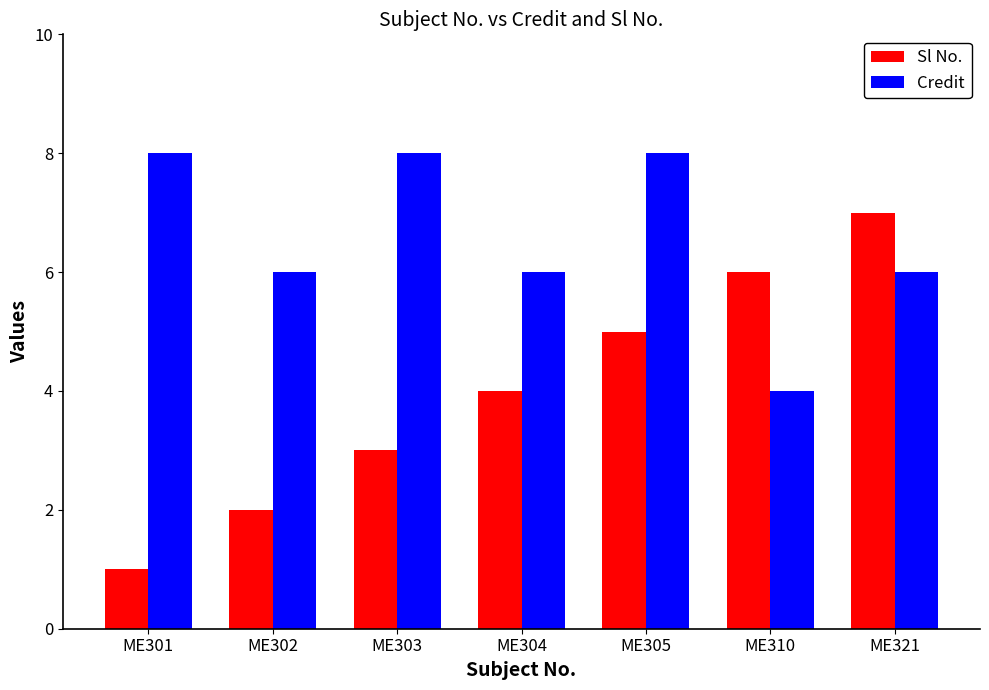

Count the number of categories in the chart.

7